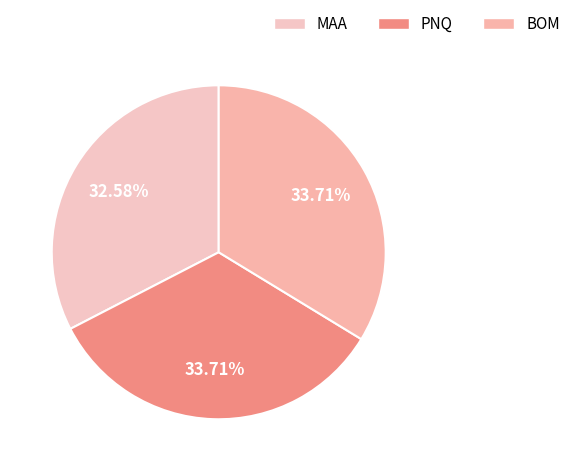

What is the change in value from MAA to PNQ?

+1